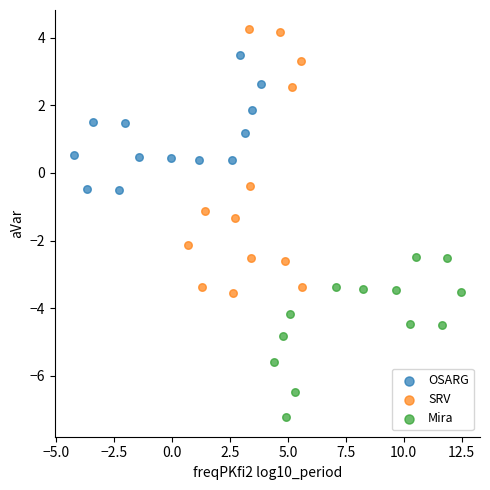

Which series has the largest Y range (max minus min)?

SRV